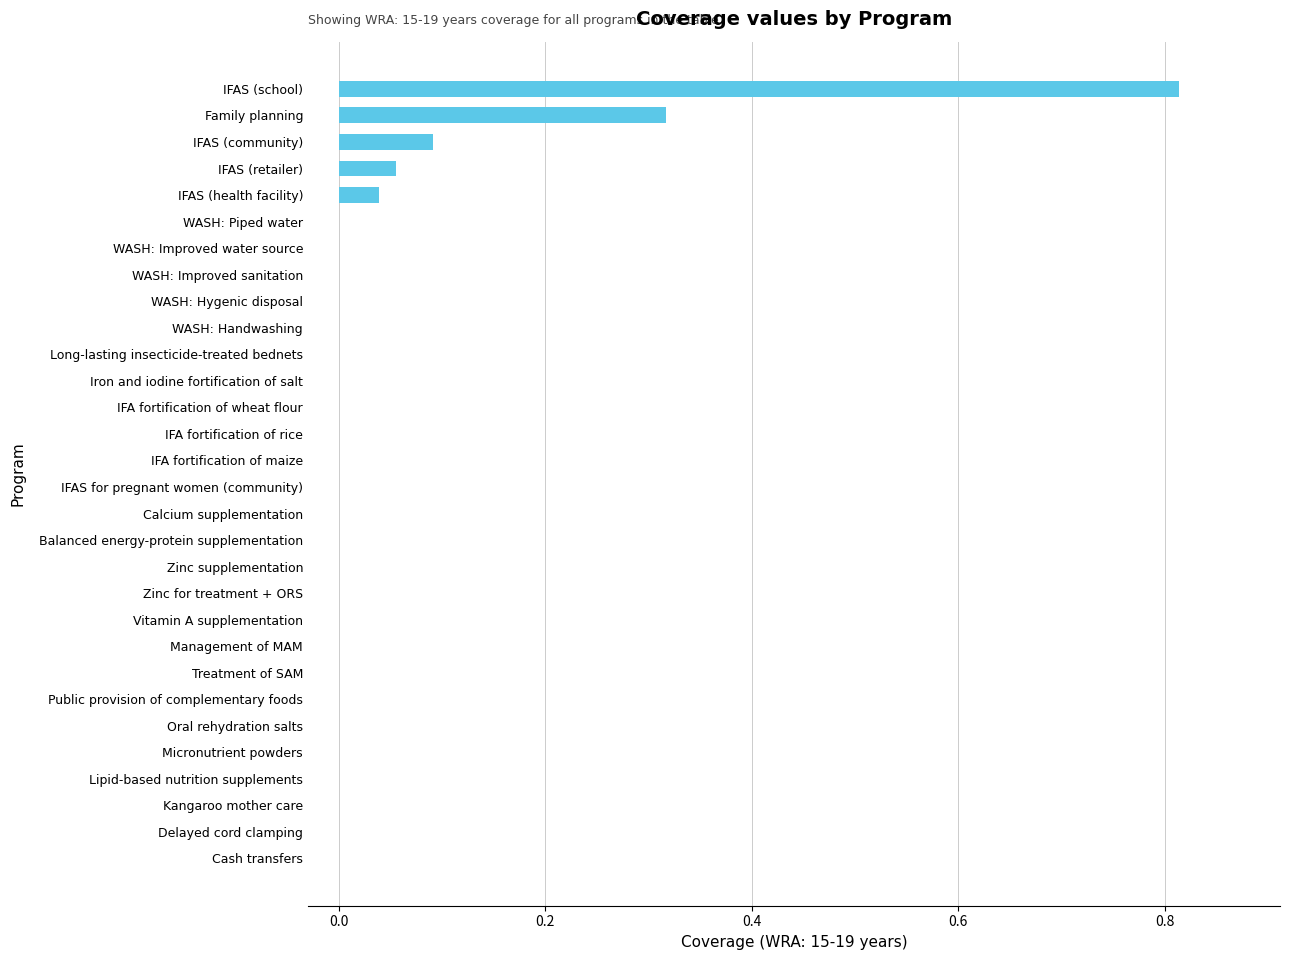

The value at WASH: Improved water source is -0.4. True or false?

False